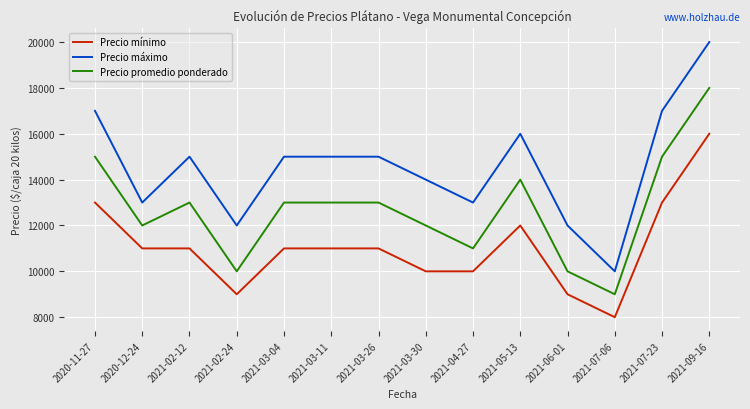

At which label does Precio promedio ponderado reach its peak?

2021-09-16